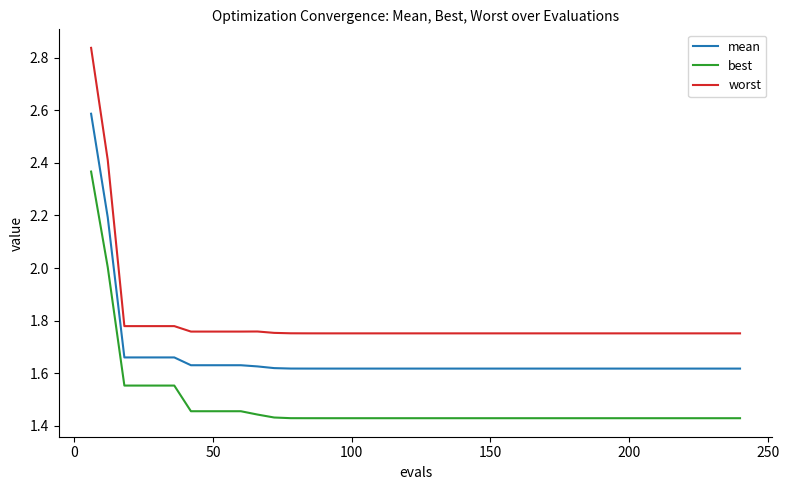

List the series in order of their overall mean, highest first.

worst, mean, best